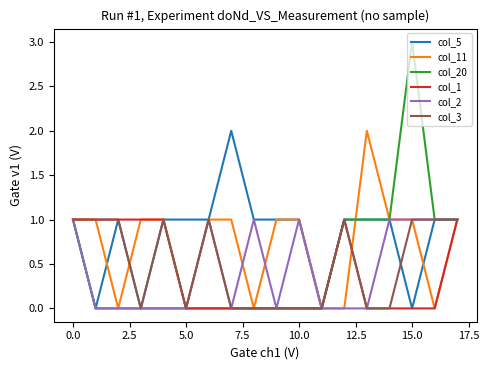

What is the maximum value shown in the chart?

3